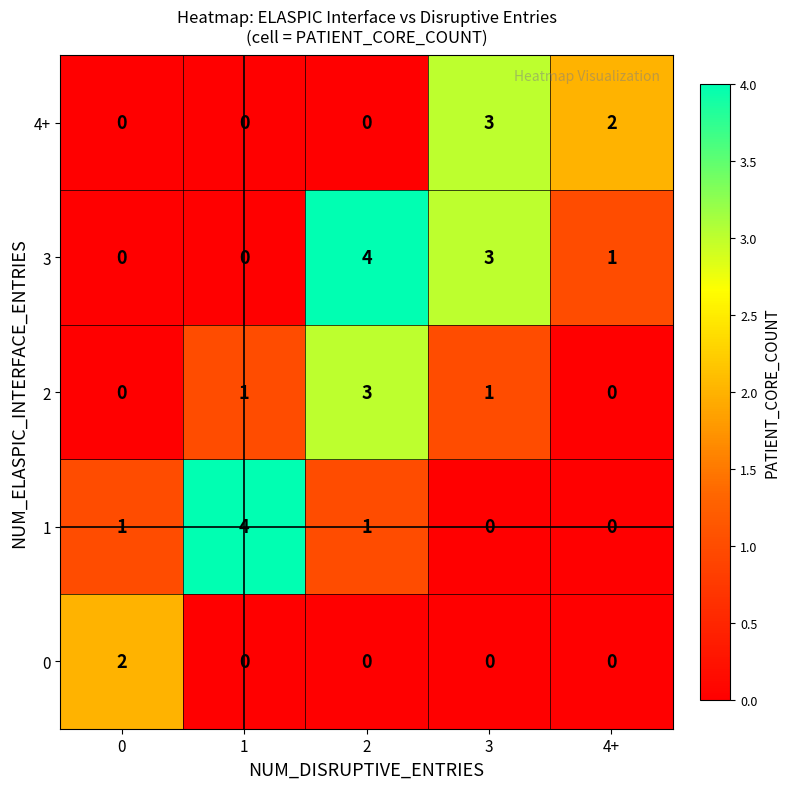

Which series changed the most between 2 and 3?

4+